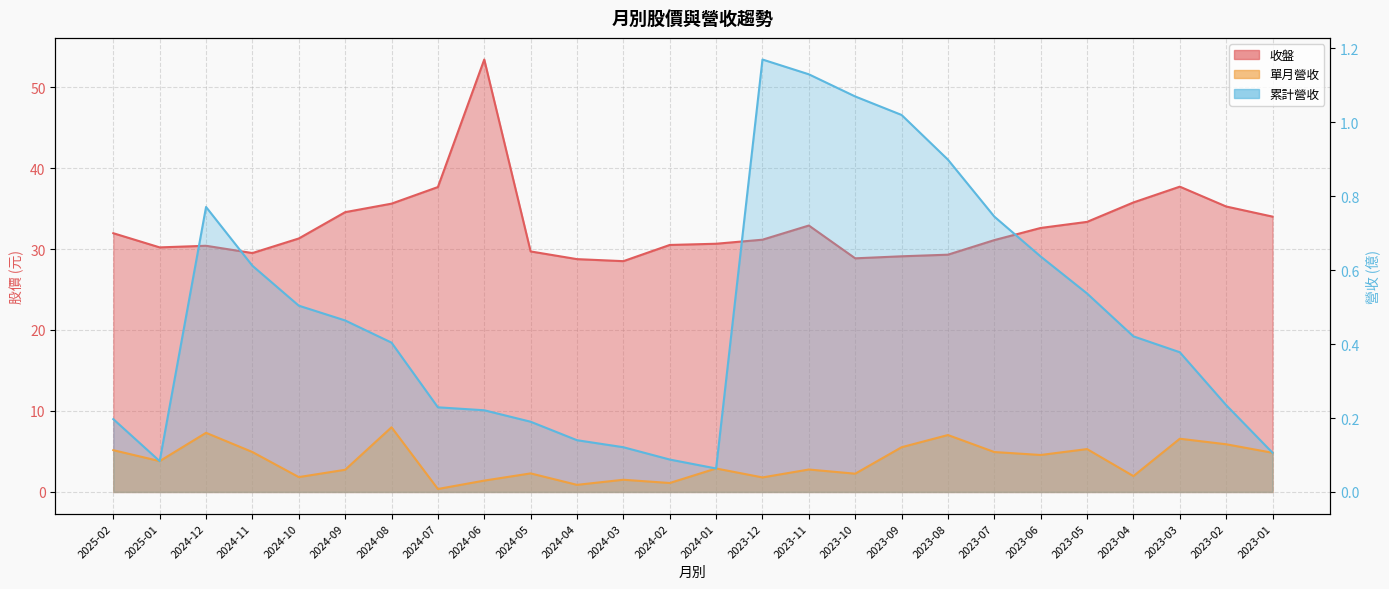

How many distinct data groups are displayed?

3